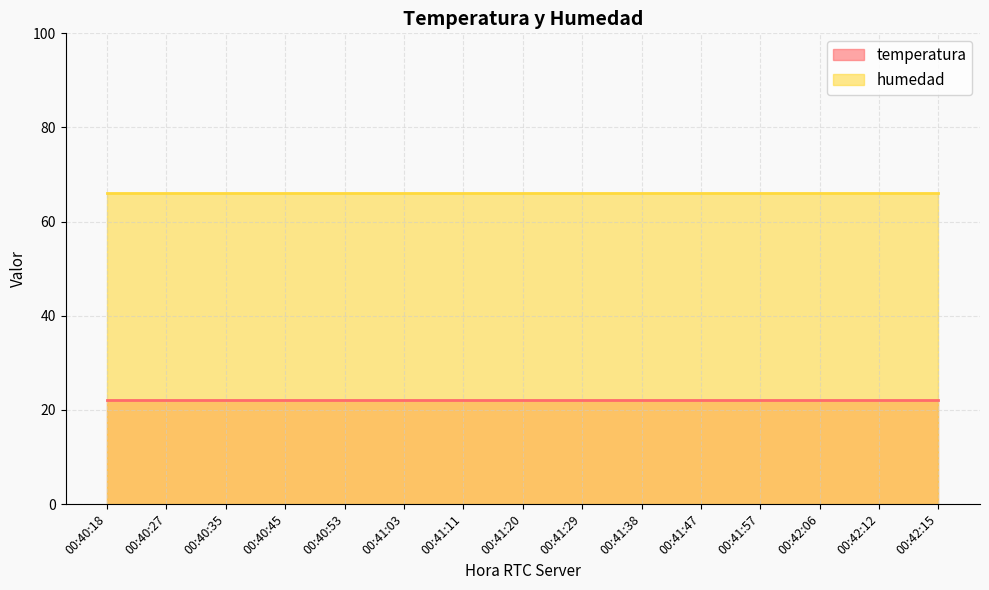

What is the label of the 10th point from the right?

00:41:03